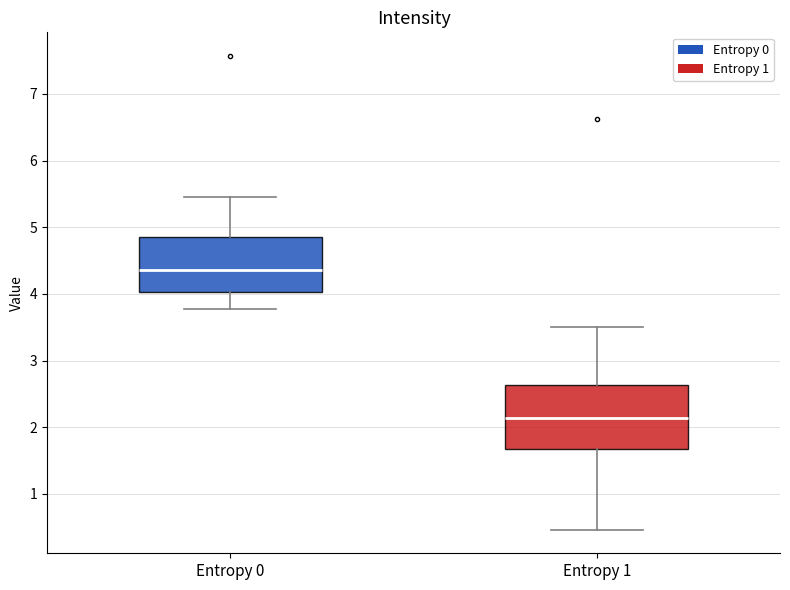

Reading left to right, read every box against the y-axis: the position of its median line, the range the box covers, and the ends of its whiskers. The values are not printed on the chart, so give them approximately, as read against the axis.

Entropy 0: median 4.4, box 4.0 to 4.9, whiskers 3.8 to 5.5
Entropy 1: median 2.1, box 1.7 to 2.6, whiskers 0.5 to 3.5